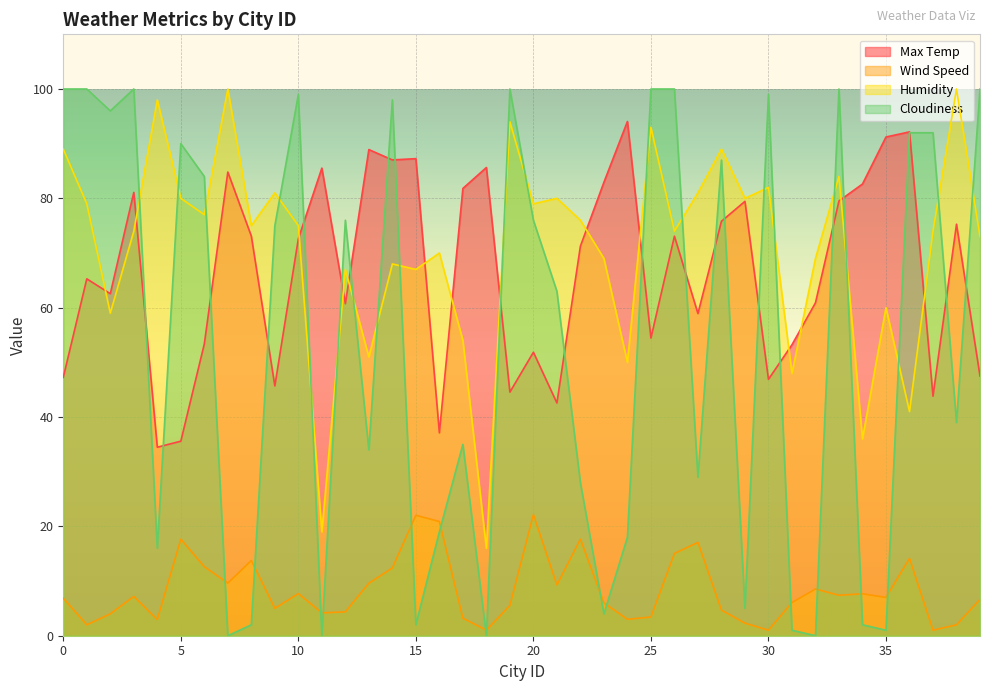

Rank the categories by Cloudiness value from highest to lowest.

0, 1, 3, 19, 25, 26, 33, 39, 10, 30, 14, 2, 36, 37, 5, 28, 6, 12, 20, 9, 21, 38, 17, 13, 27, 22, 16, 24, 4, 29, 23, 8, 15, 34, 31, 35, 7, 11, 18, 32